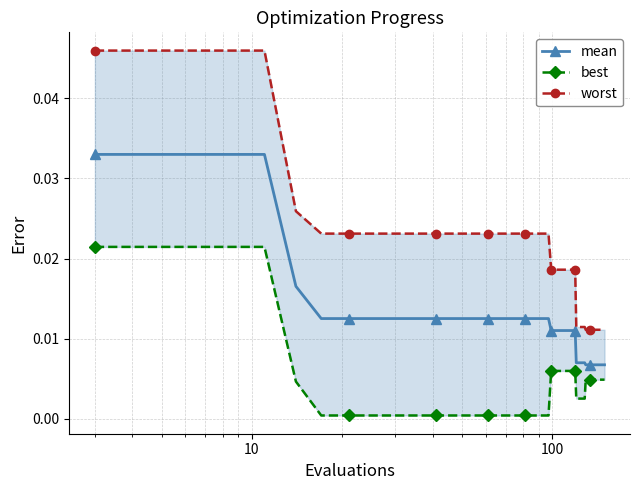

Count the number of data series in this chart.

3